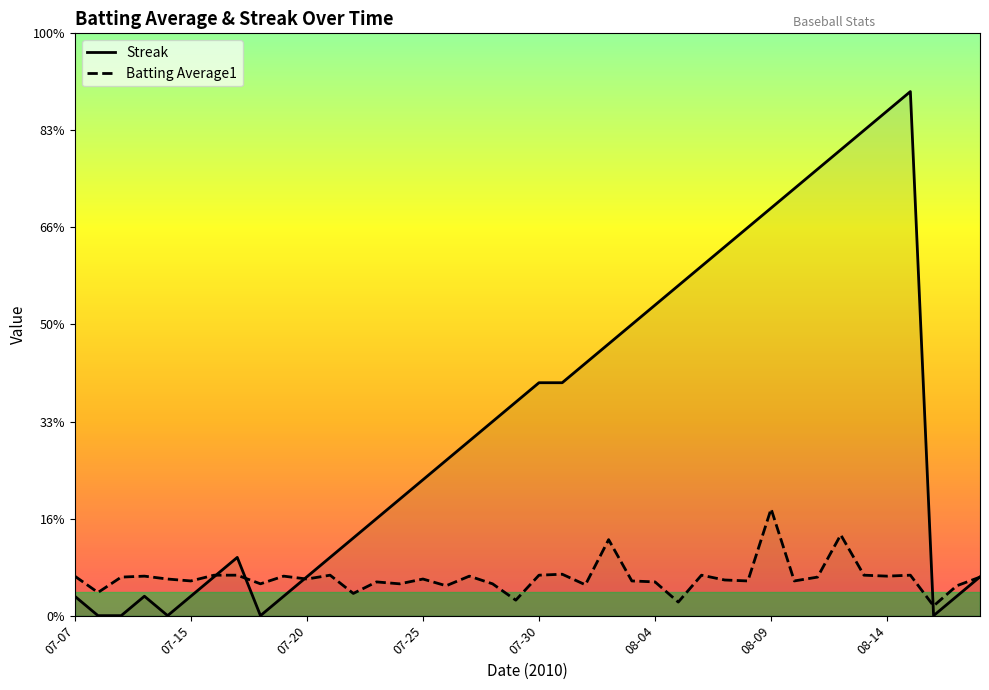

Is it true that Batting Average1 equals 2.0 at 2010-08-02?

False